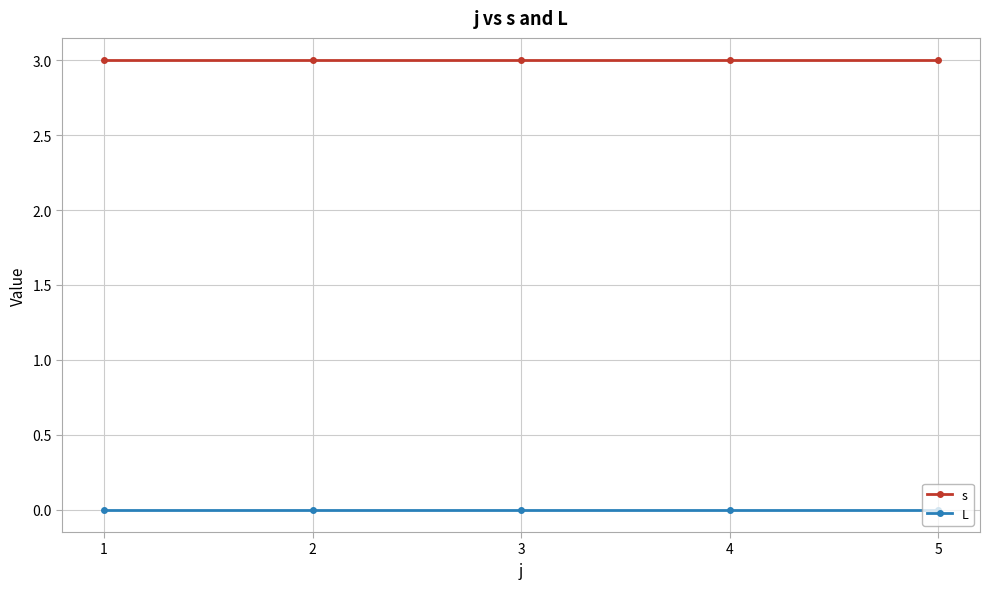

What is the total value across all series at 4?

3